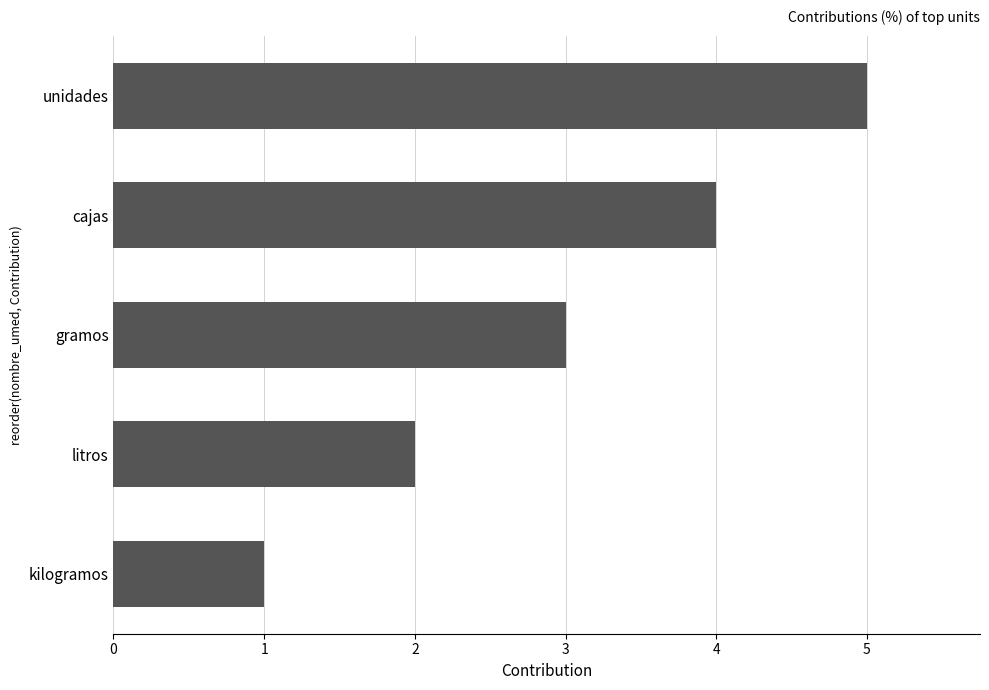

What is the minimum value shown in the chart?

1